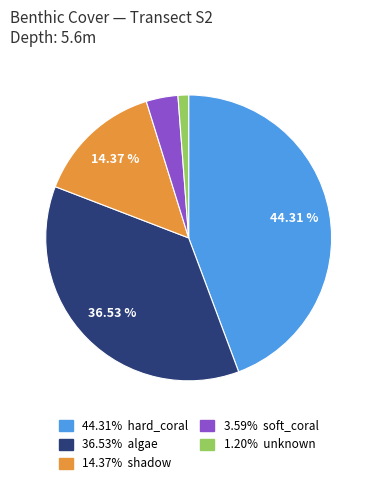

Does any single category account for the majority?

No